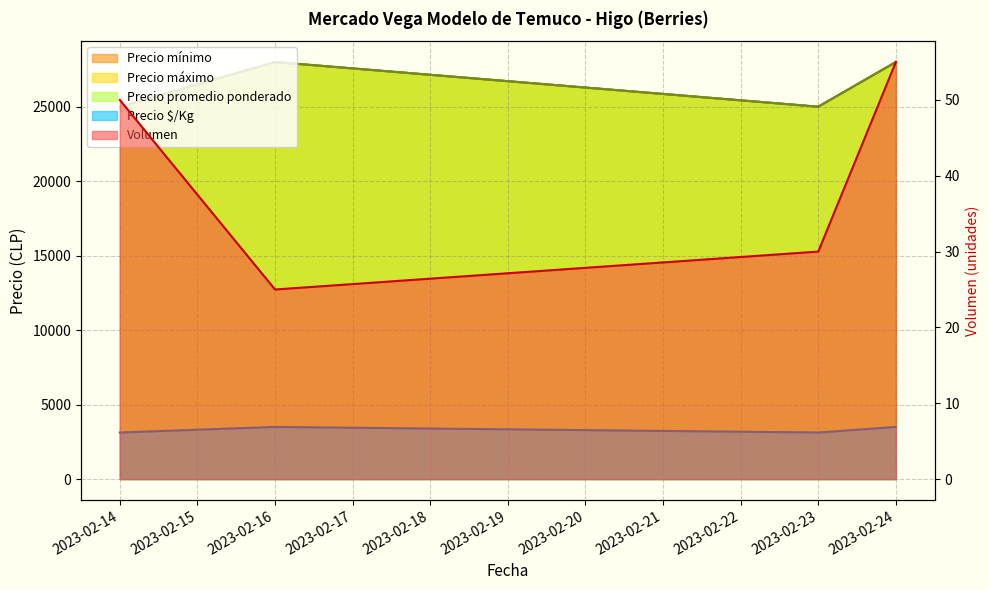

At which category does the chart reach its minimum across all series?

2023-02-16